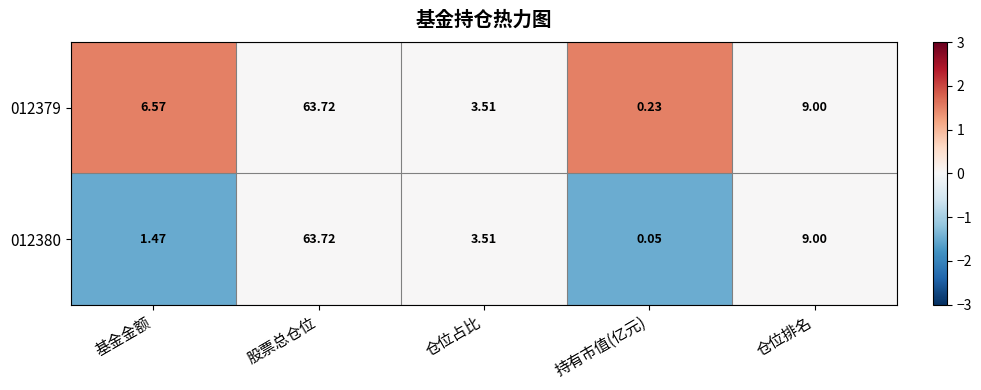

List the labels in order of 012380 value, smallest first.

持有市值(亿元), 基金金额, 仓位占比, 仓位排名, 股票总仓位